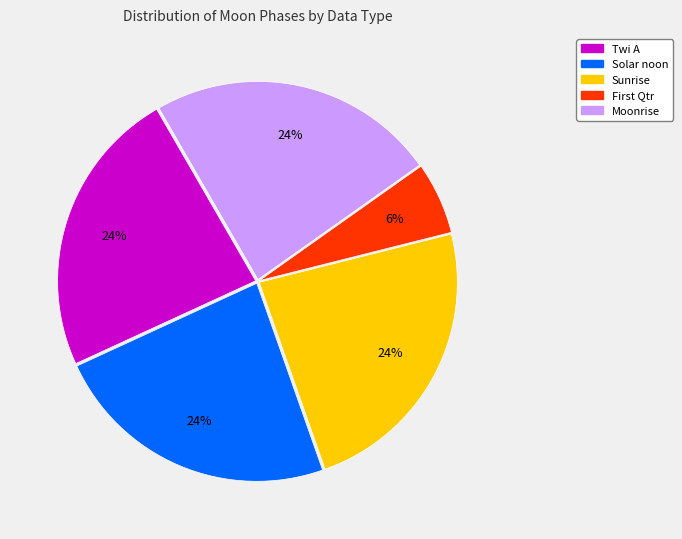

The Moonrise slice represents 32% of the pie. True or false?

False